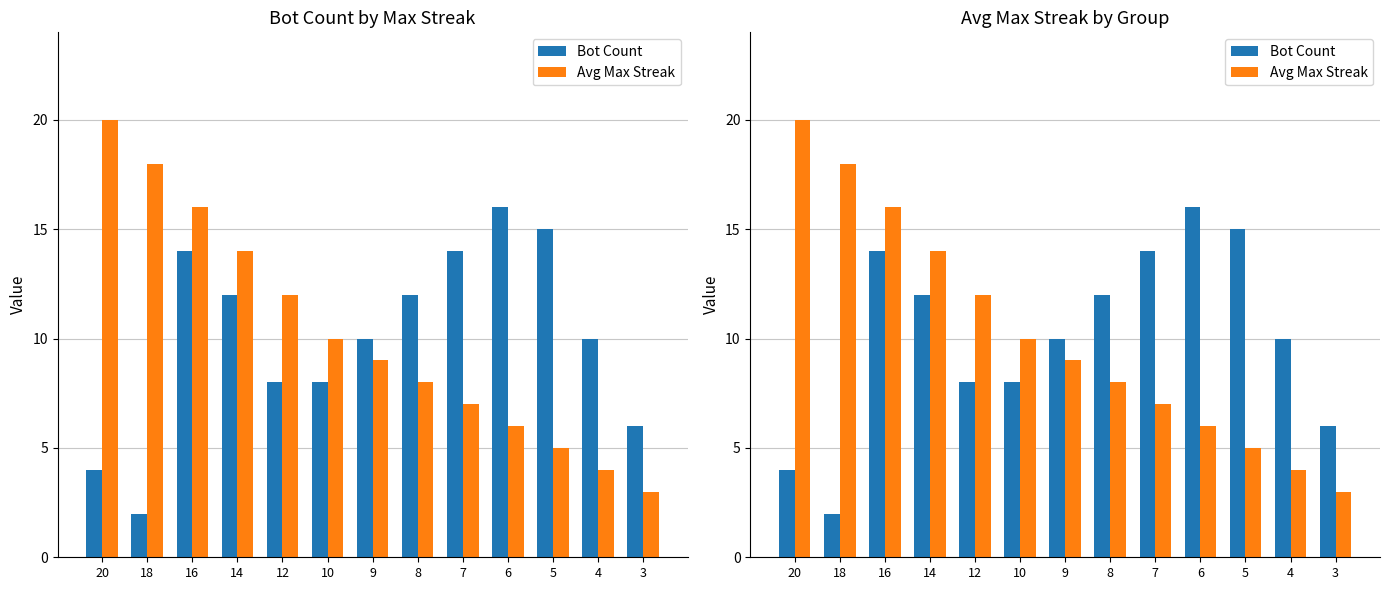

At which label is Avg Max Streak closest to 11?

12